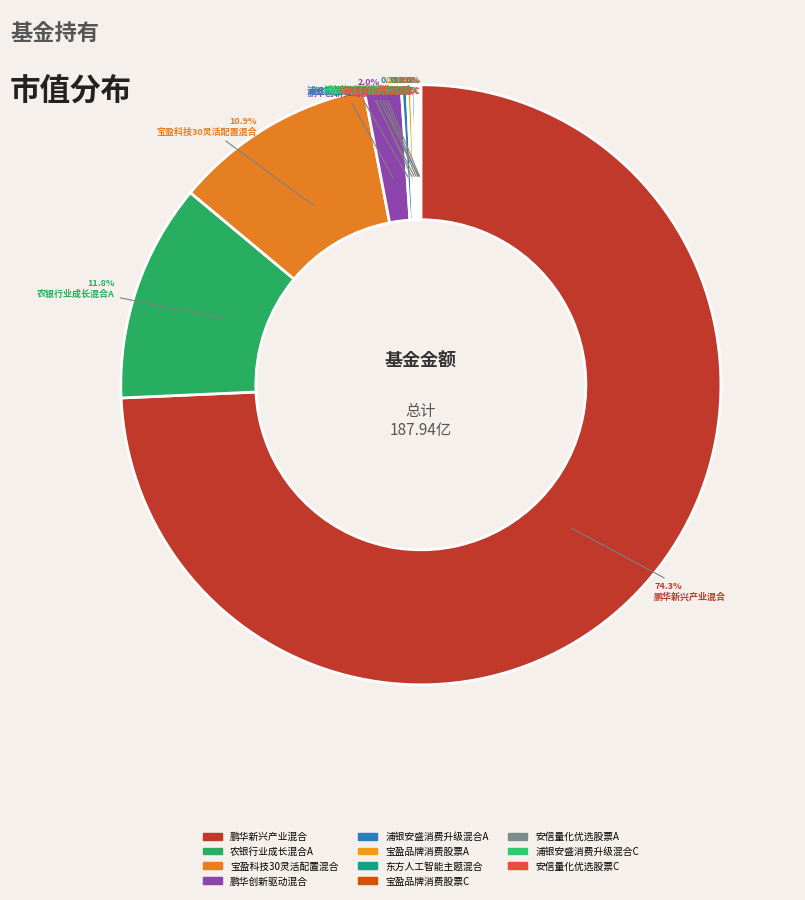

Does 鹏华新兴产业混合 account for over 50% of the chart?

Yes